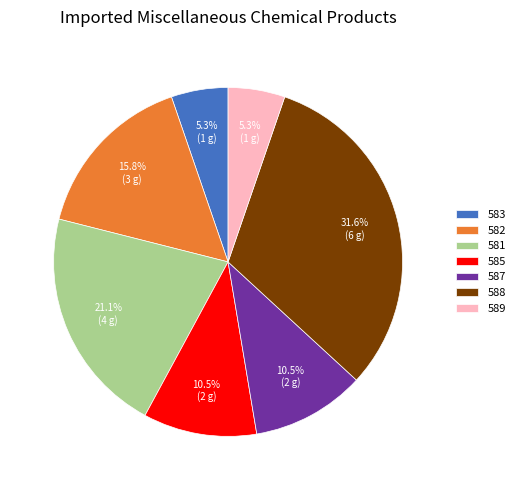

Is there a majority slice in this chart?

No